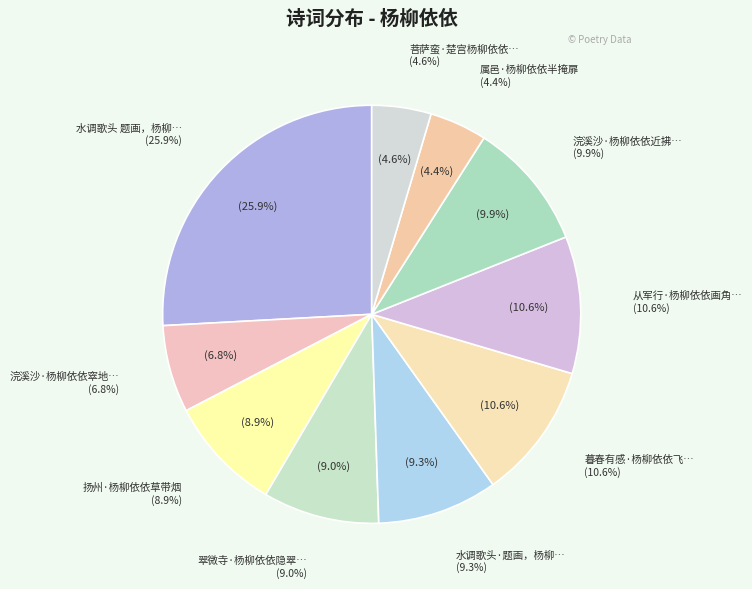

Is it true that 水调歌头 题画，杨柳依依人访船 is 26% of the pie?

True